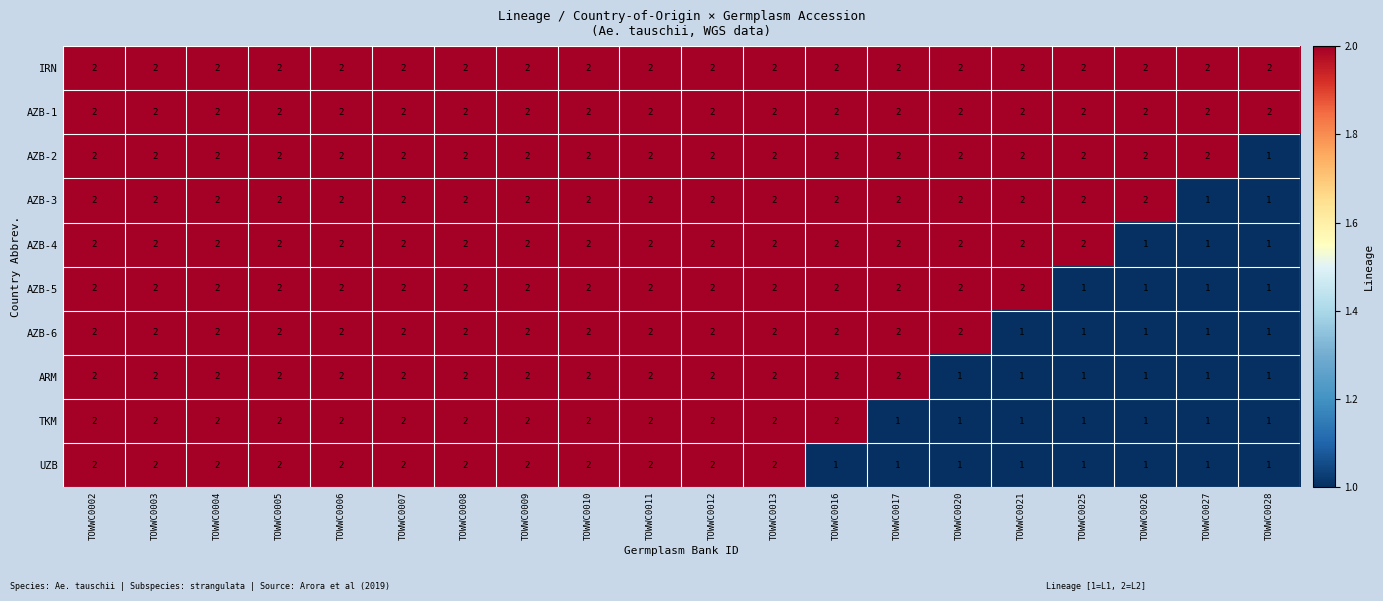

What is the minimum value shown in the chart?

1